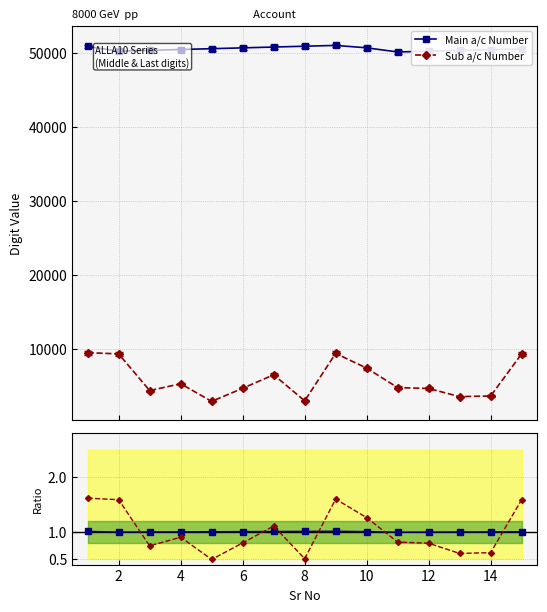

Which label corresponds to the smallest value in the chart?

8